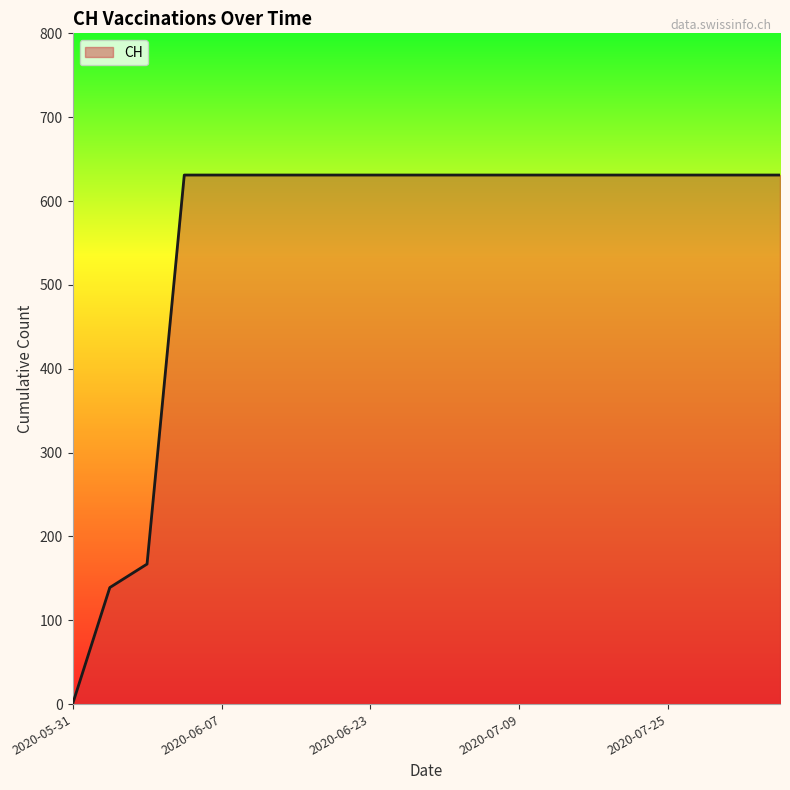

What is the greatest value displayed?

631